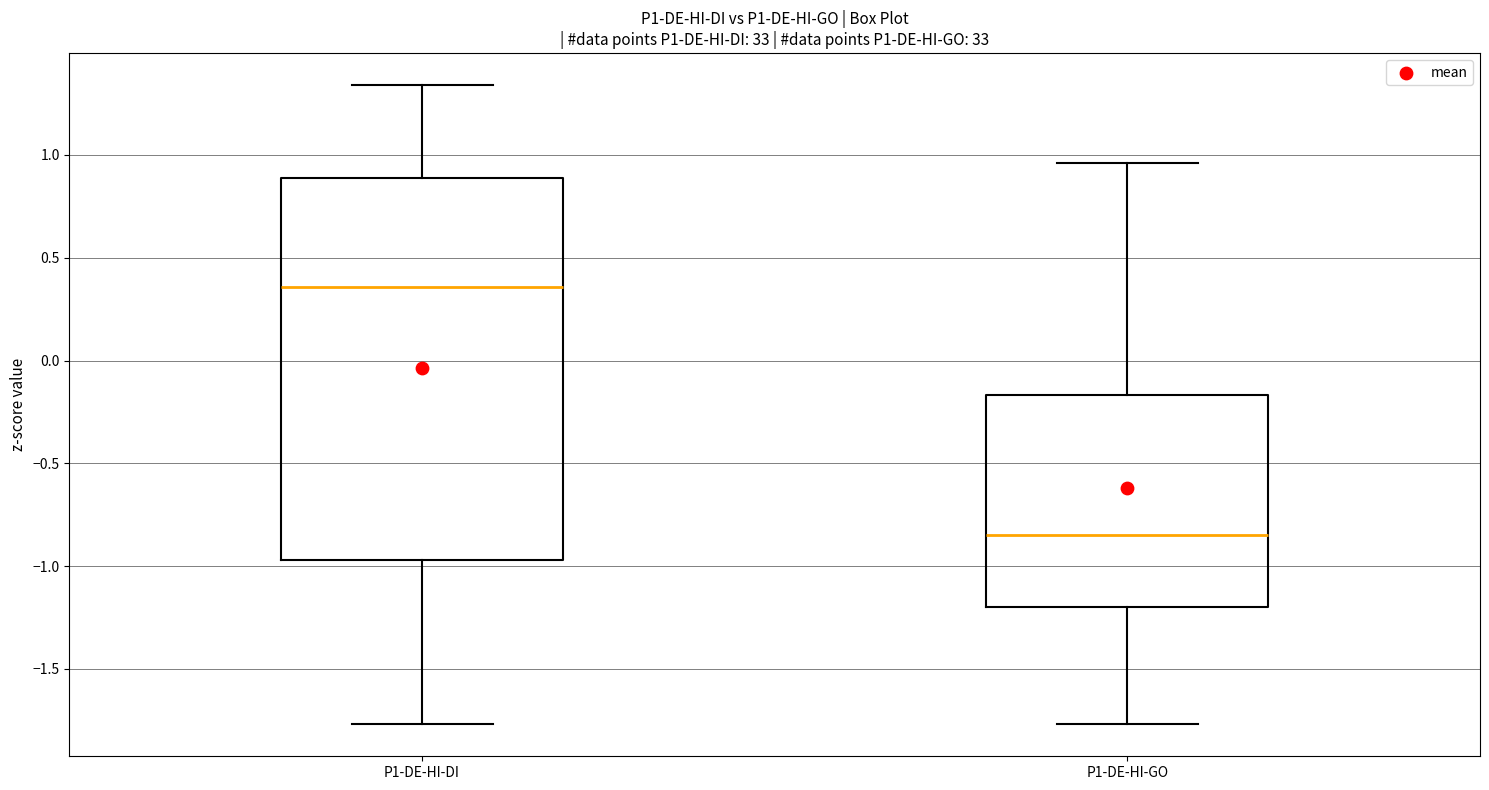

Reading left to right, transcribe this box plot: for each box, give where its median line is, the range the box spans, and where its two whiskers end, as read against the y-axis. The values are not printed on the chart, so give them approximately, as read against the axis.

P1-DE-HI-DI: median 0.35, box -0.95 to 0.90, whiskers -1.75 to 1.35
P1-DE-HI-GO: median -0.85, box -1.20 to -0.15, whiskers -1.75 to 0.95